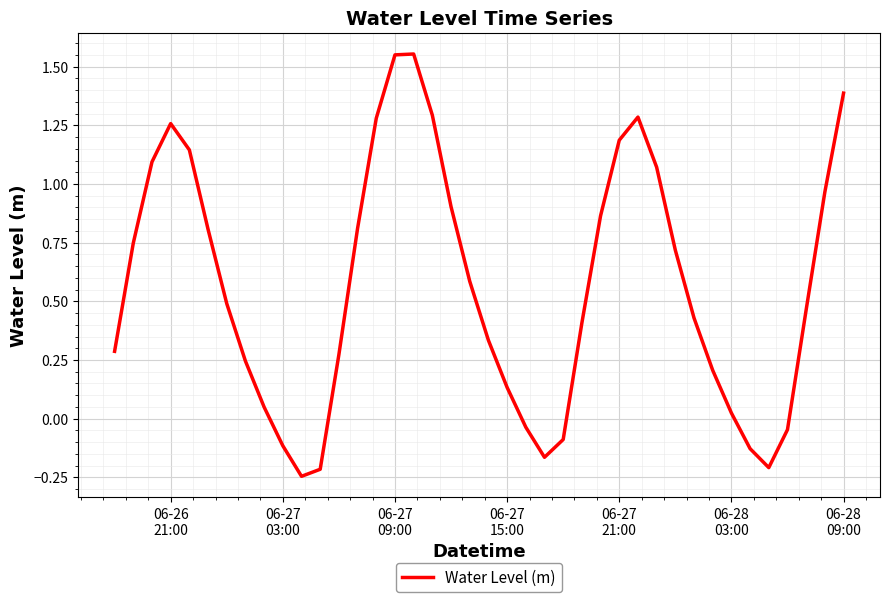

What is the sum of all values?

22.6